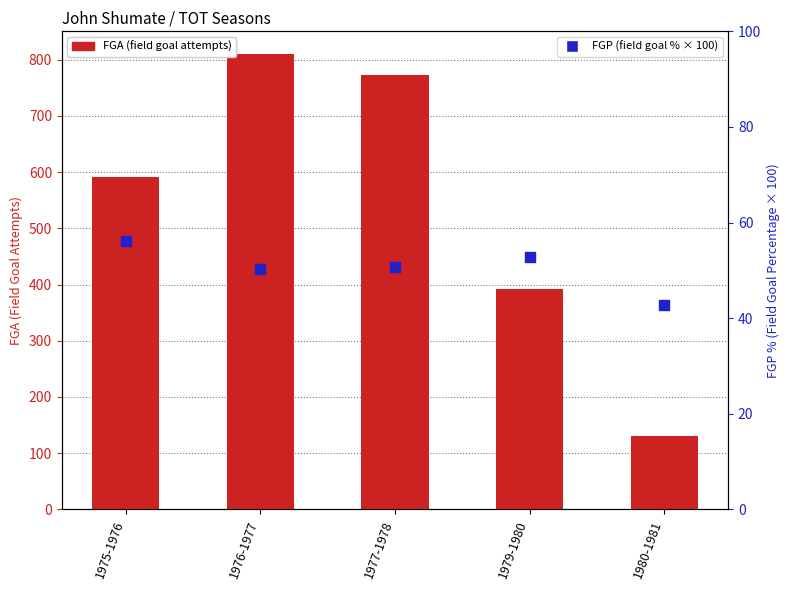

What is the total value across all series at 1979-1980?

444.8